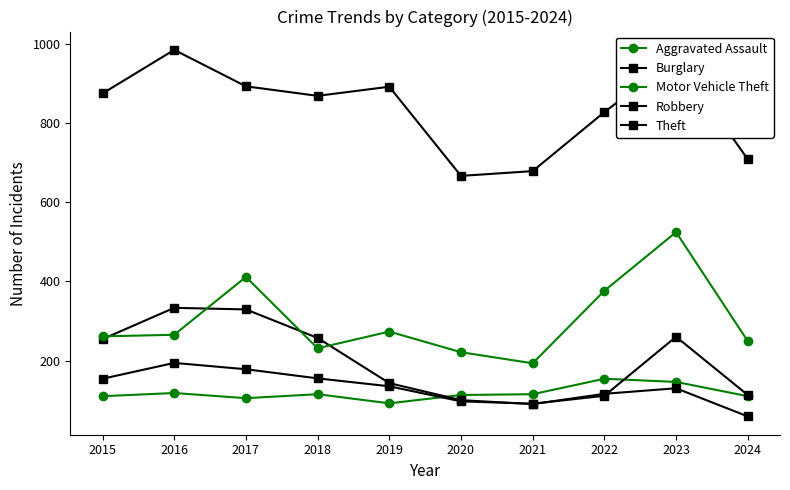

What is the total value across all series at 2023?

2024